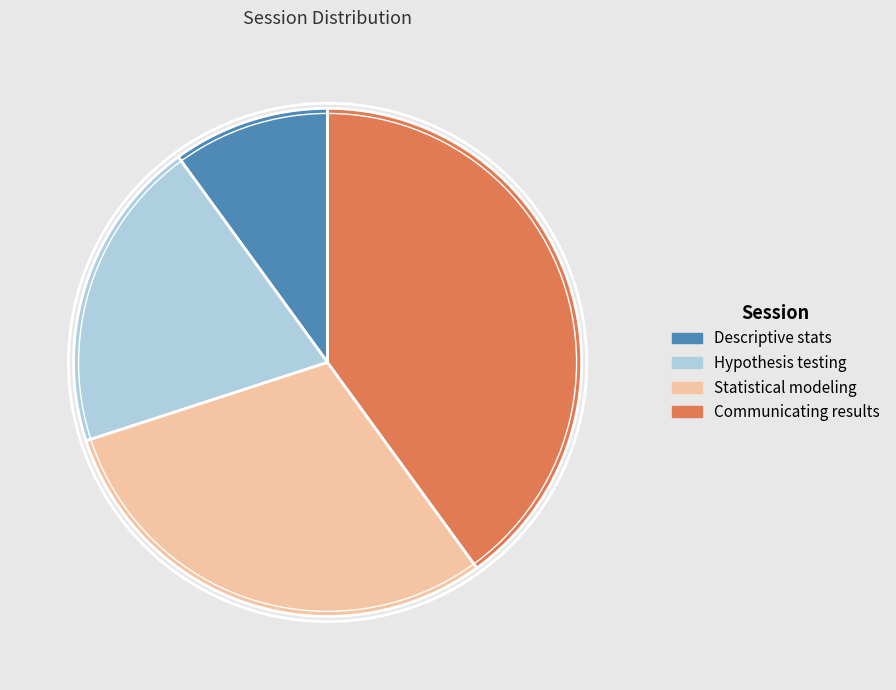

True or false: Descriptive stats accounts for 1% of the total.

False